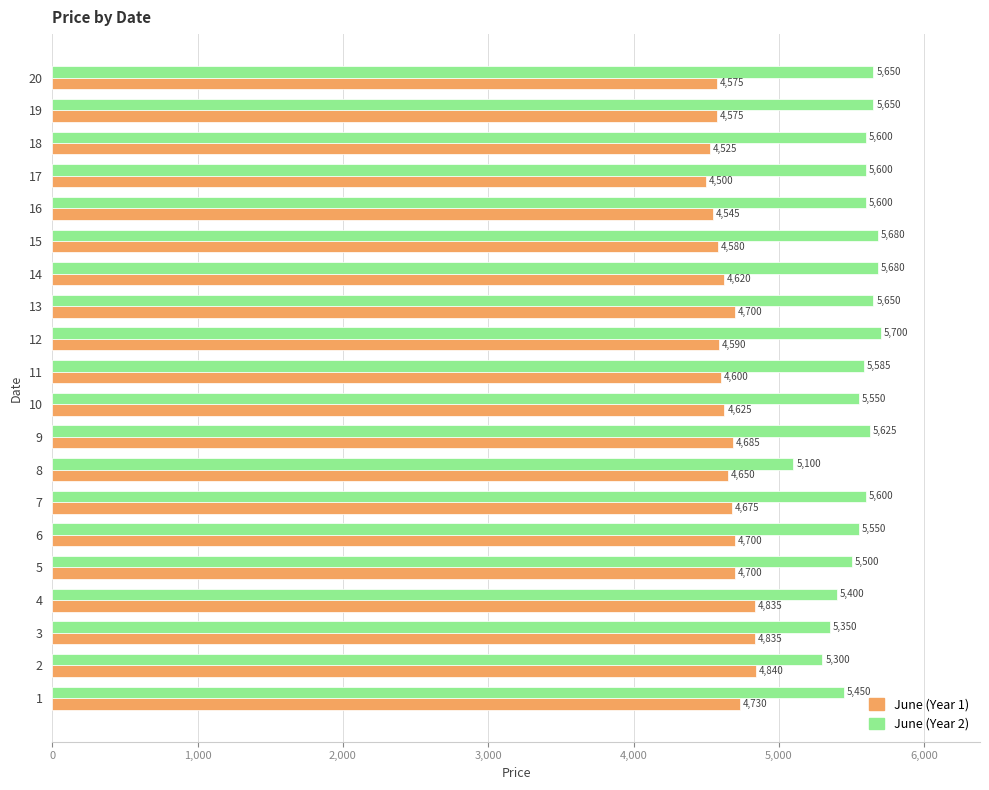

At how many categories does at least one series exceed 4627?

20